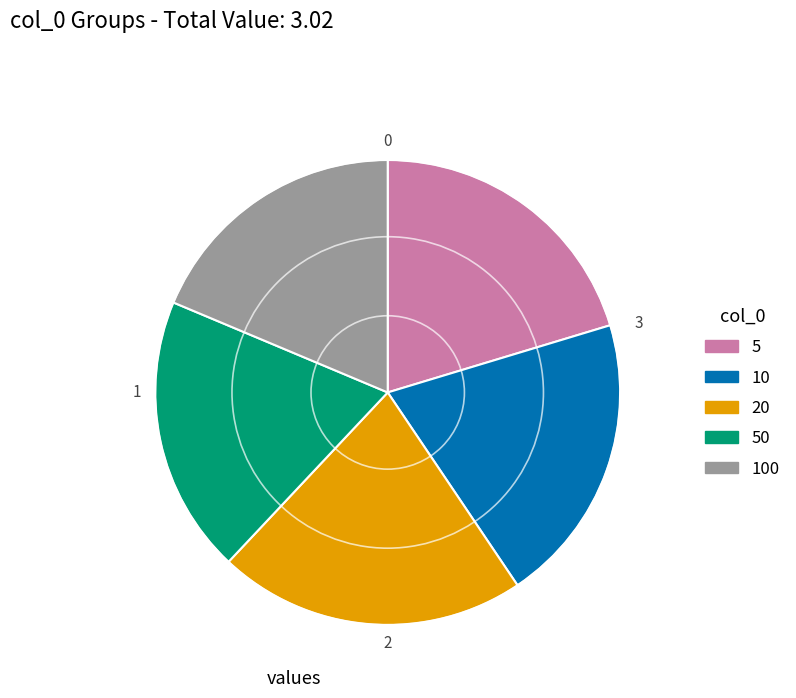

Is there any slice that represents more than half of the pie?

No